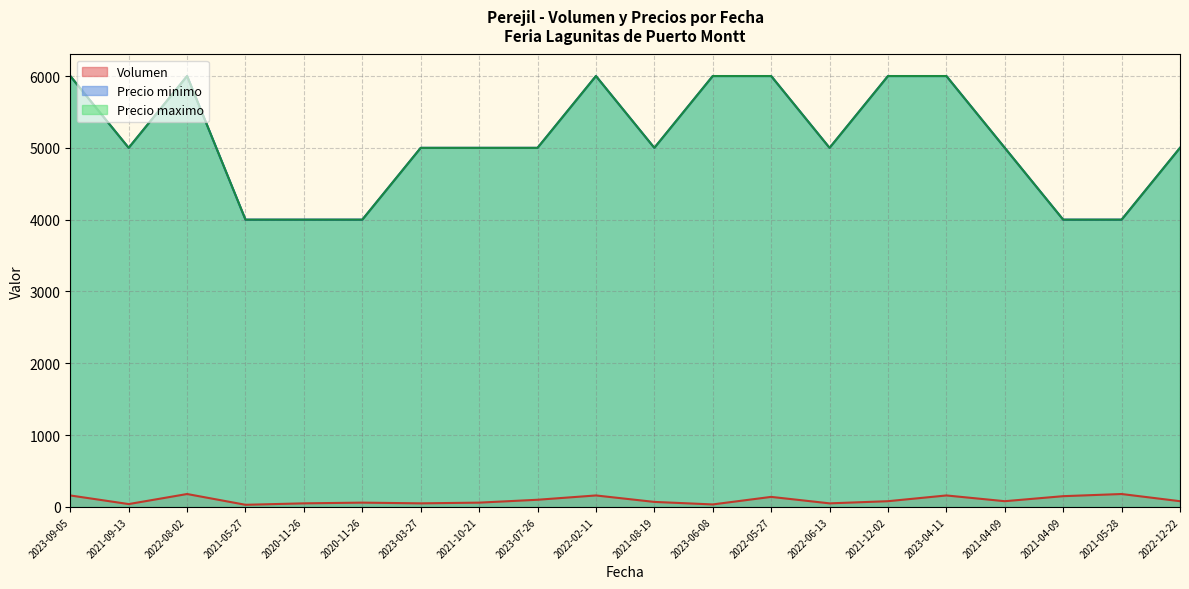

At which label does Volumen reach its peak?

2022-08-02